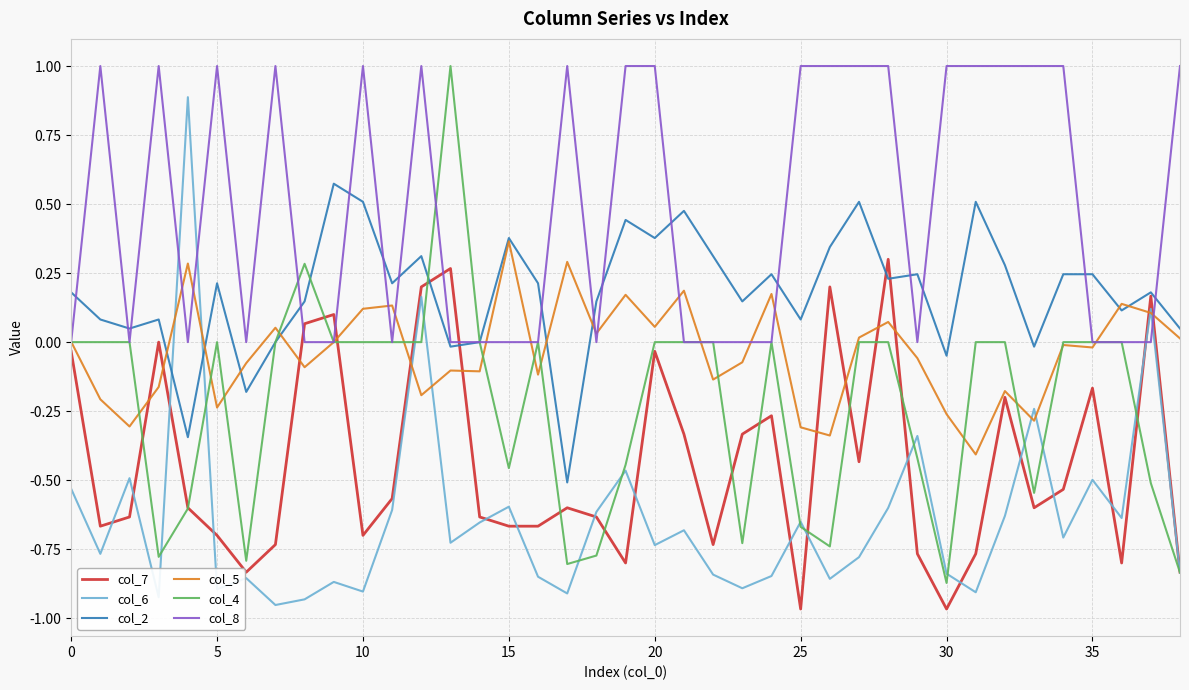

How many times do col_6 and col_8 cross each other?

4